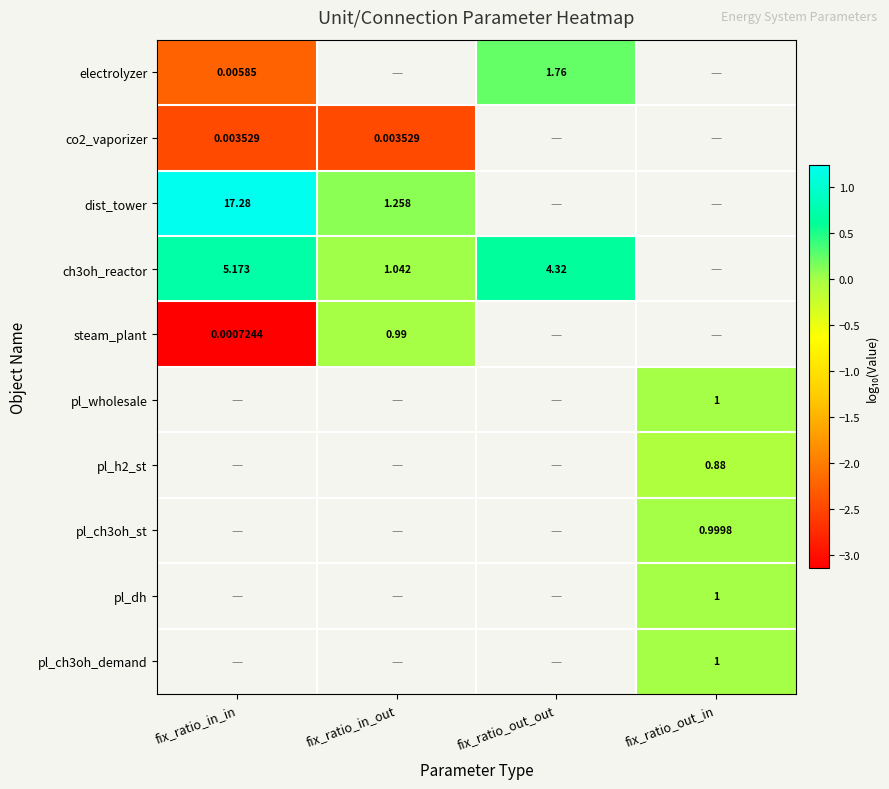

What is the highest value of the co2_vaporizer series?

-2.5